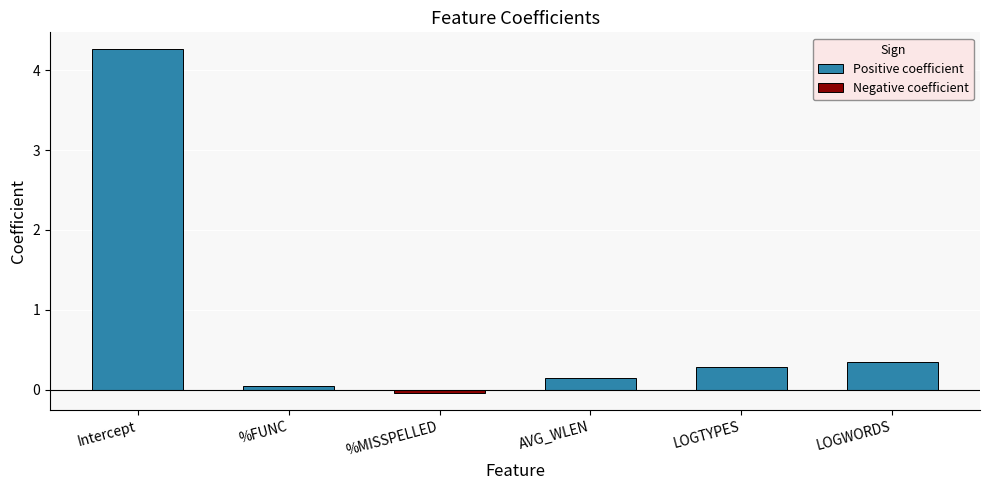

What position from the right is %FUNC?

5